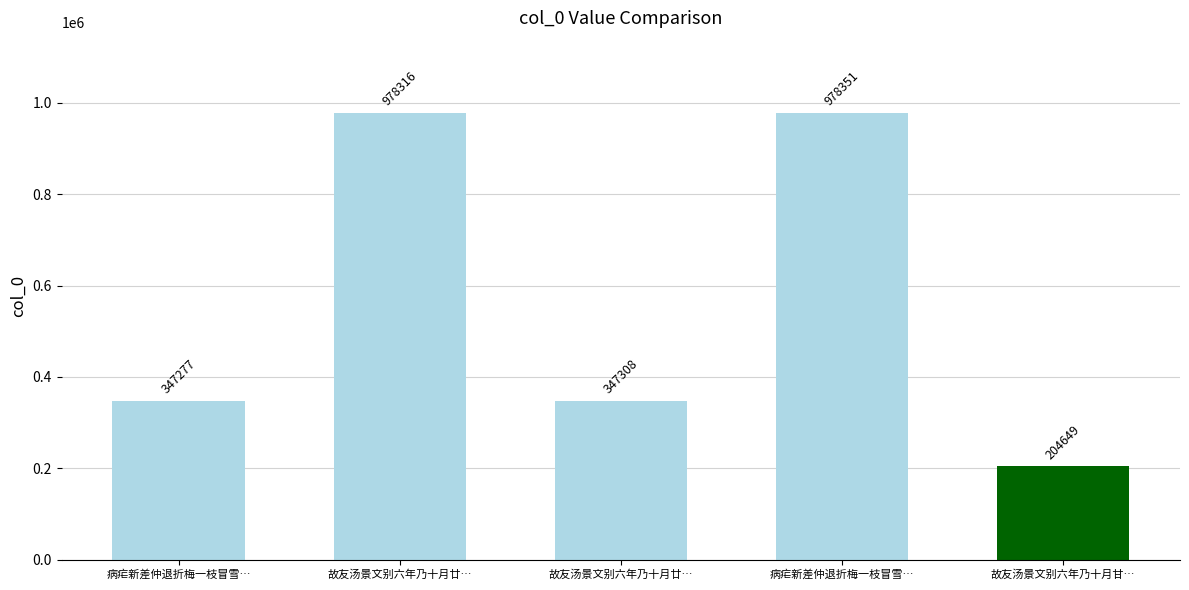

What is the label of the 5th bar from the left?

故友汤景文别六年乃十月甘…